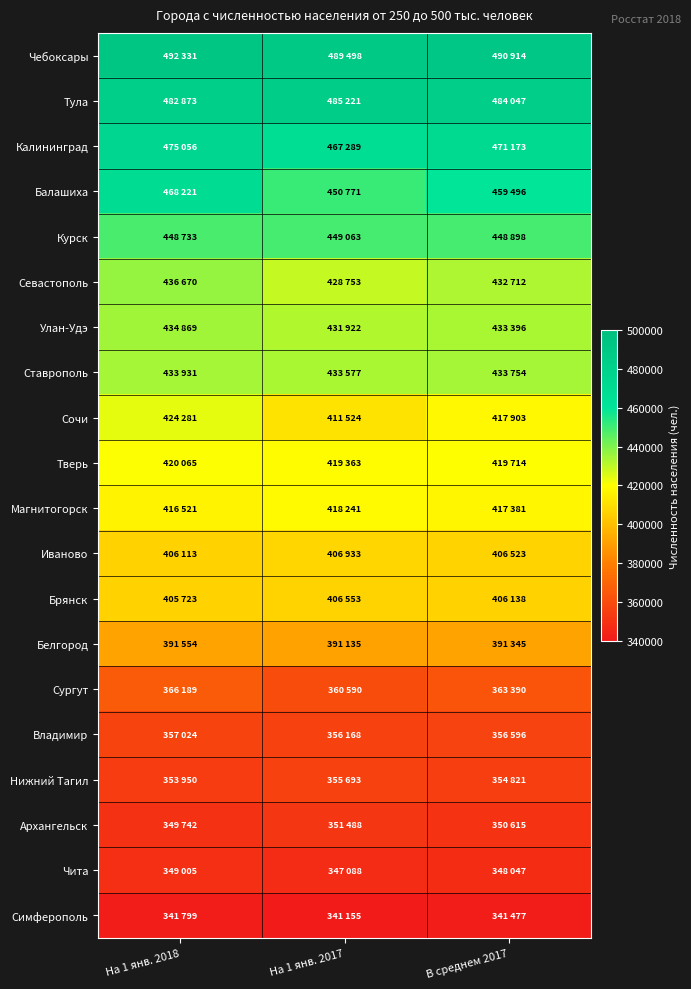

Between На 1 янв. 2017 and На 1 янв. 2018, which is larger?

На 1 янв. 2018